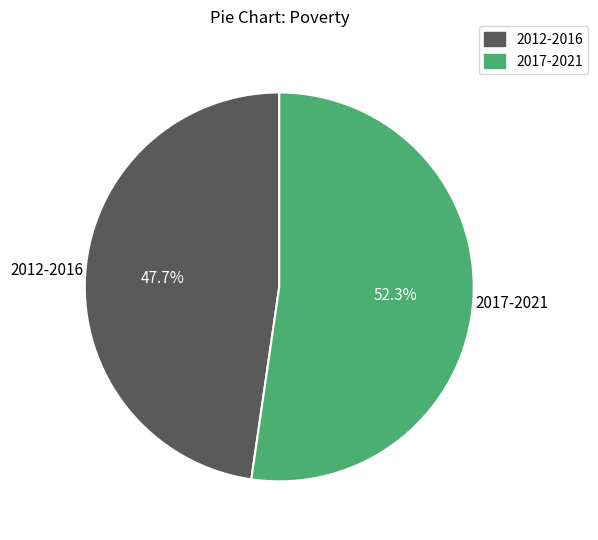

Count the number of slices in the pie.

2